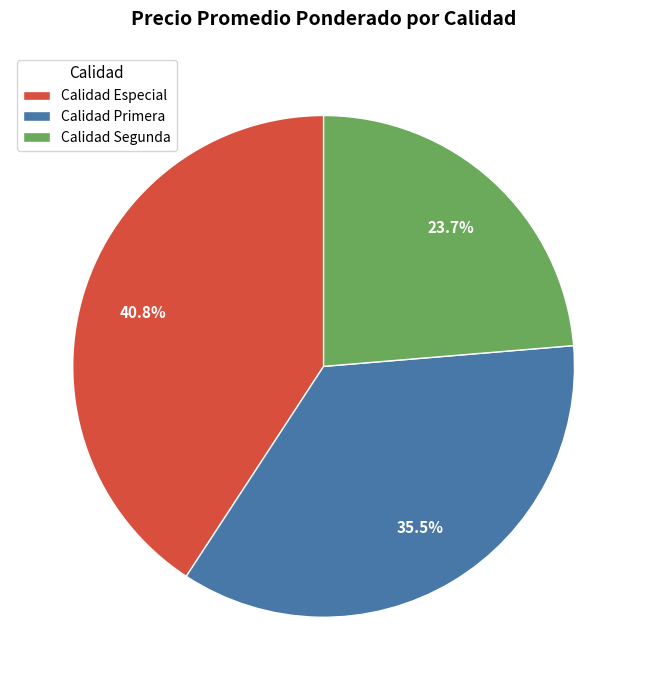

What is the largest slice in the pie chart?

Calidad Especial